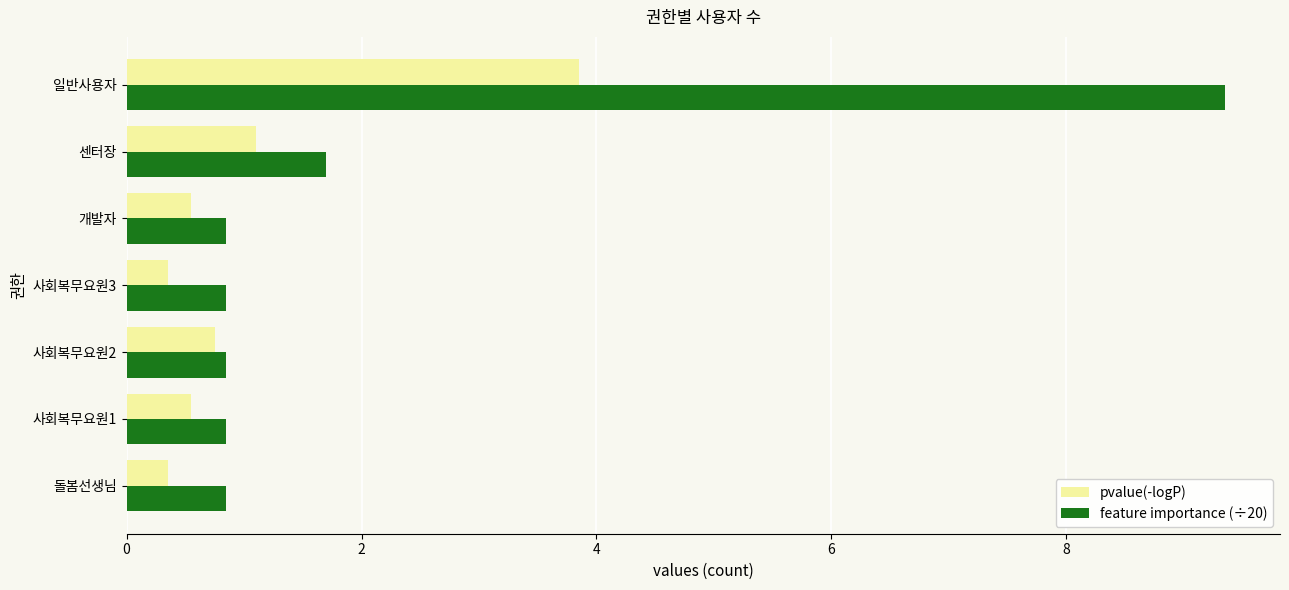

What is the average value of the feature importance (÷20) series?

2.2